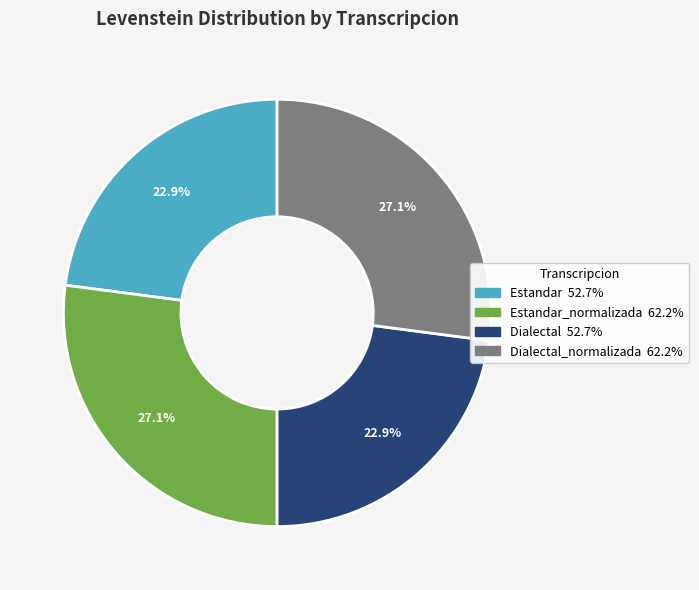

Is there any slice that represents more than half of the pie?

No